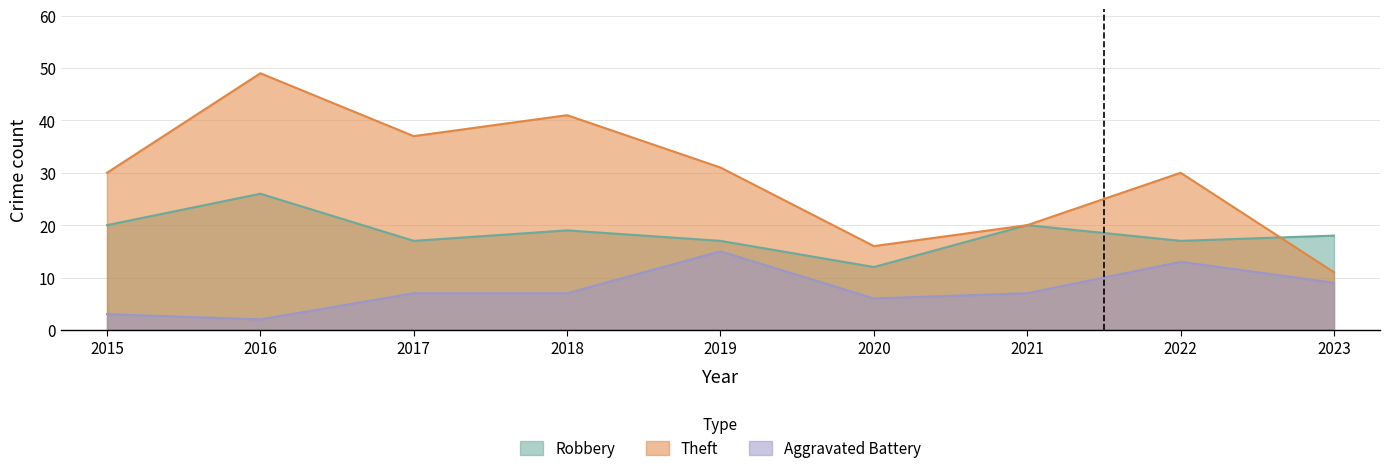

Where does the Theft series first go above 30?

2016